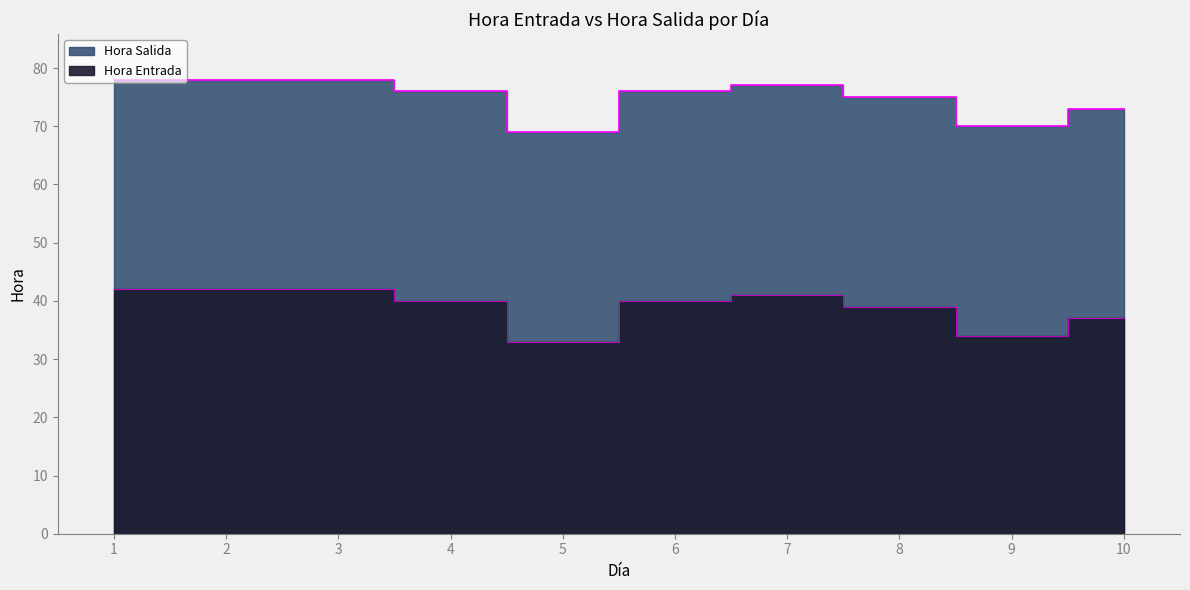

Which category has the highest value across all series?

1